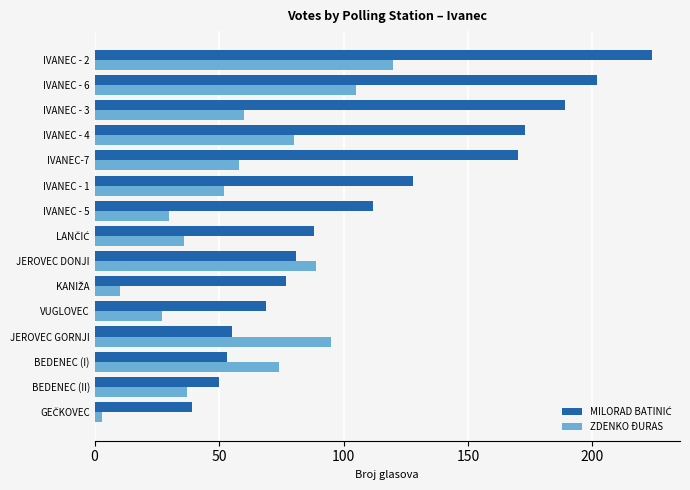

How many categories are shown in the chart?

15